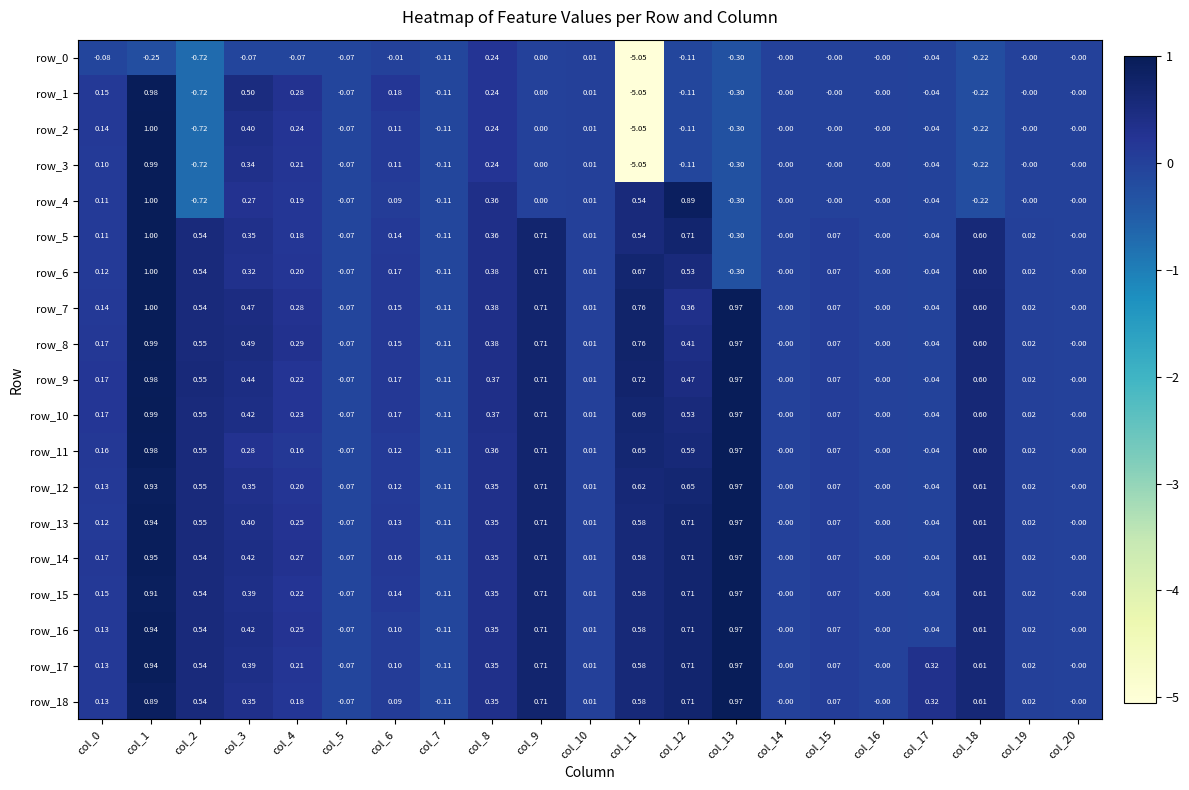

How many data points does each series have?

21